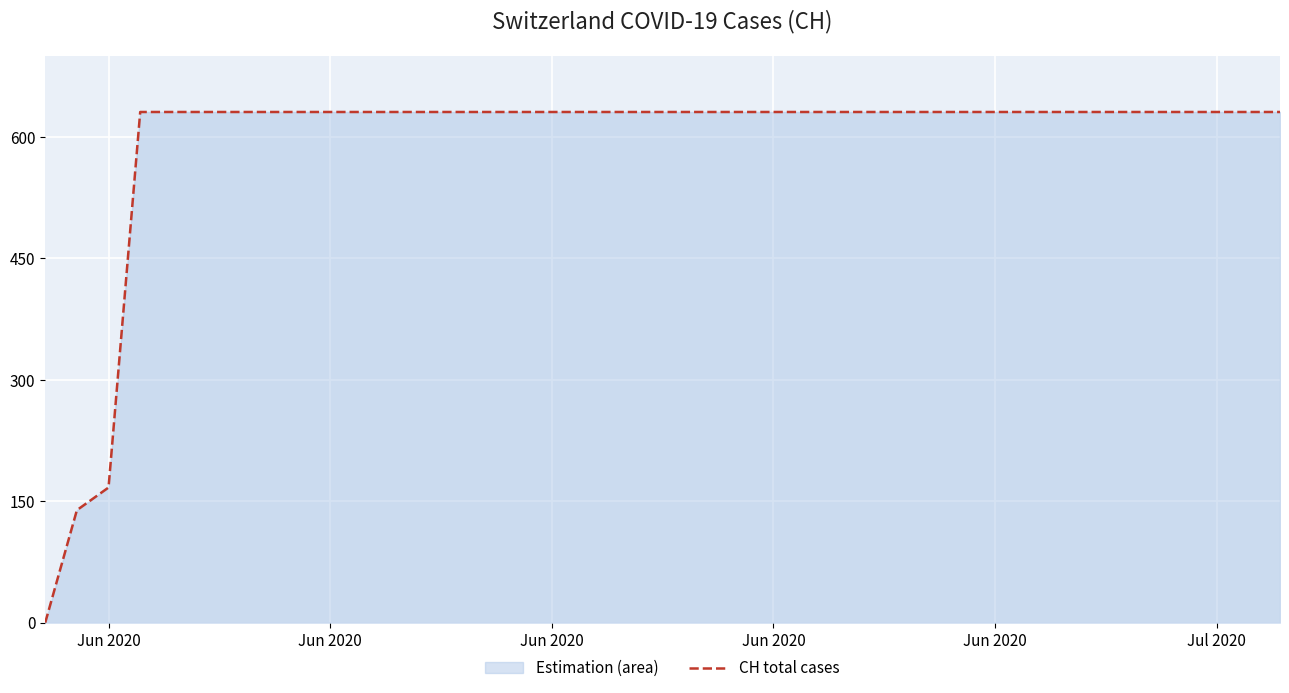

How many lines are shown in the chart?

1